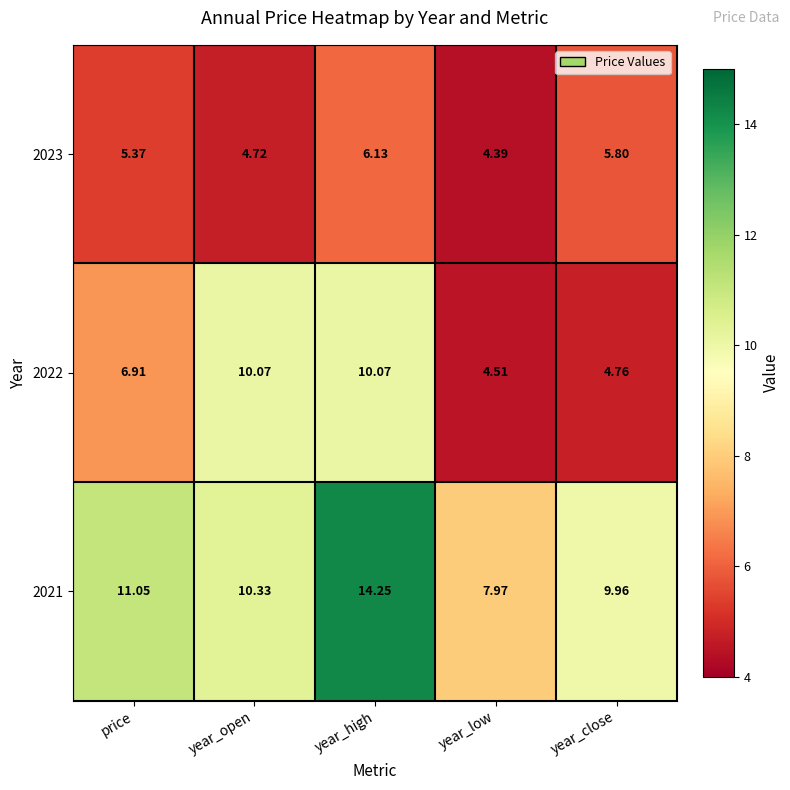

At how many categories does at least one series exceed 4?

5